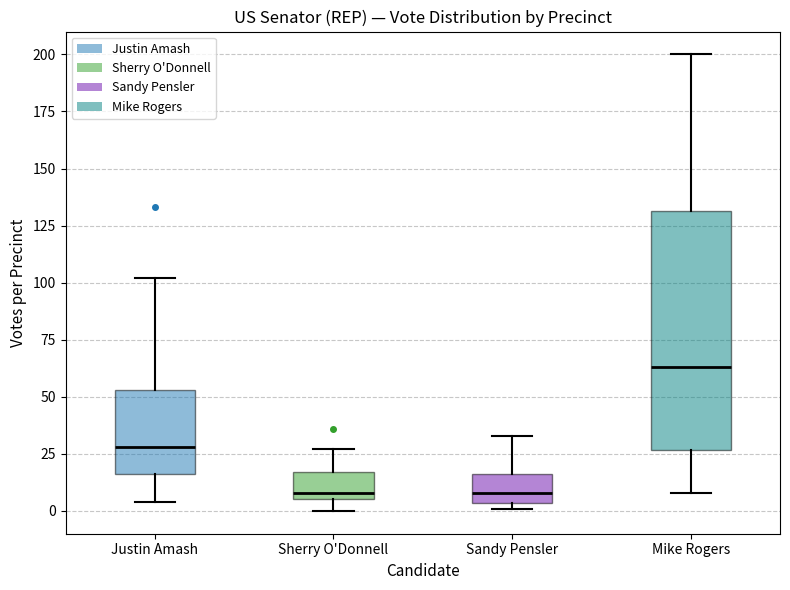

Which box has the highest median line?

Mike Rogers